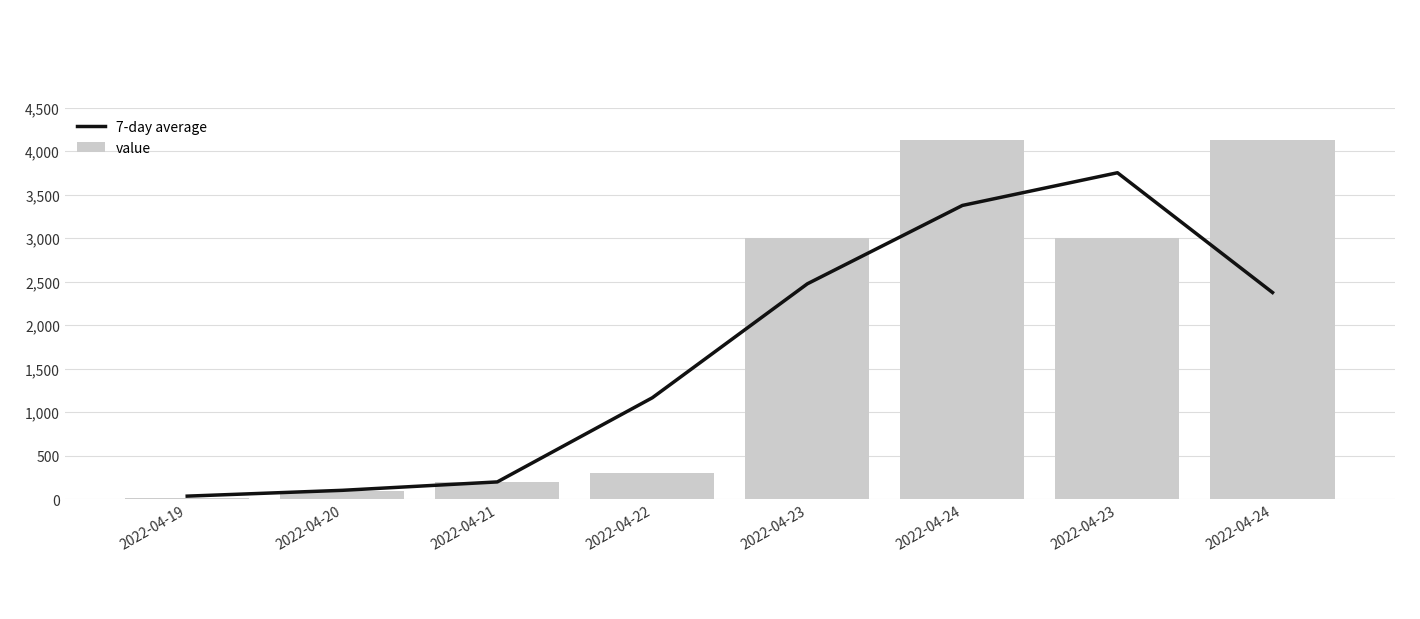

At which label does 7-day average first exceed 2375?

2022-04-23